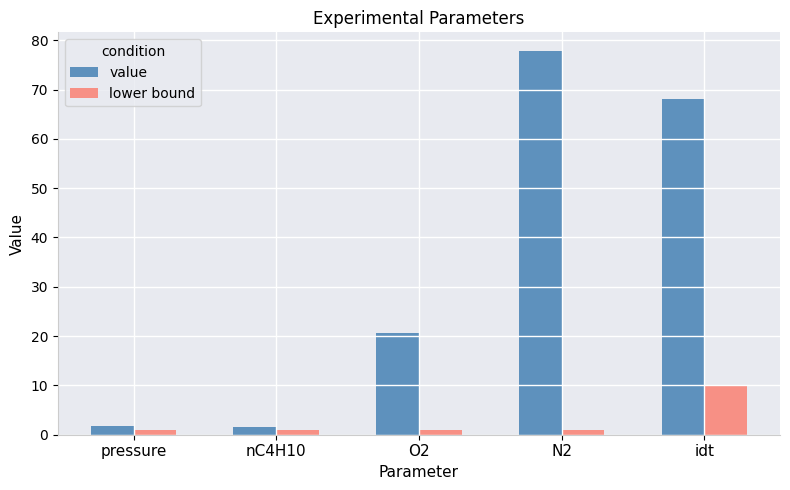

What position from the right is idt?

1